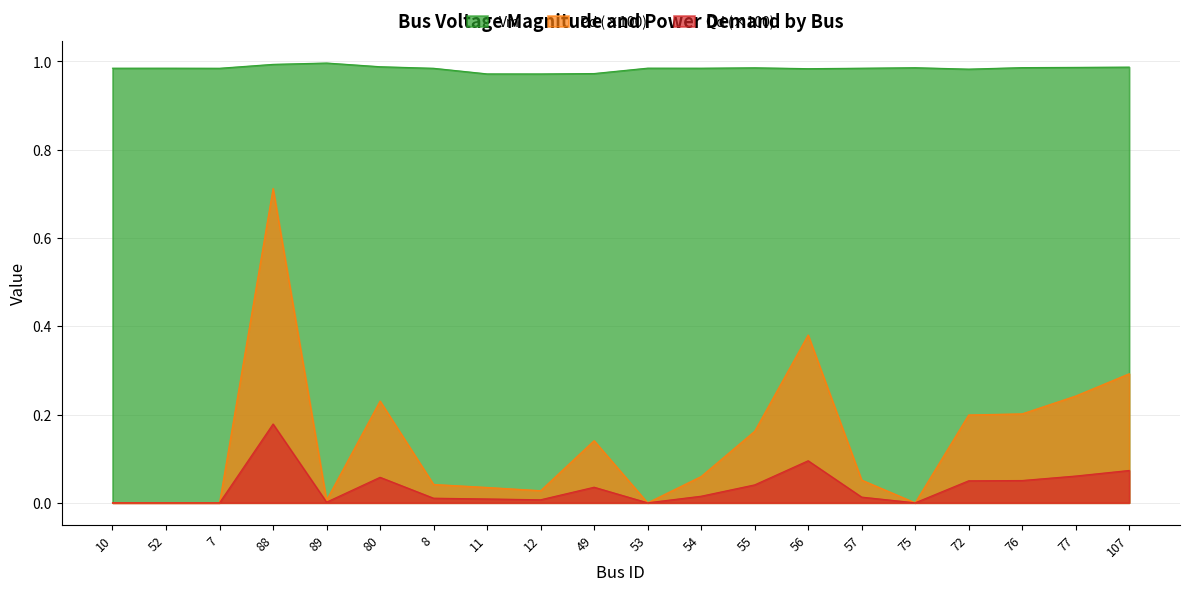

Reading left to right, extract all data points from this chart.

Vm: 1.0	1.0	1.0	1.0	1.0	1.0	1.0	1.0	1.0	1.0	1.0	1.0	1.0	1.0	1.0	1.0	1.0	1.0	1.0	1.0
Pd: 0.0	0.0	0.0	0.7	0.0	0.2	0.0	0.0	0.0	0.1	0.0	0.1	0.2	0.4	0.1	0.0	0.2	0.2	0.2	0.3
Qd: 0.0	0.0	0.0	0.2	0.0	0.1	0.0	0.0	0.0	0.0	0.0	0.0	0.0	0.1	0.0	0.0	0.0	0.1	0.1	0.1